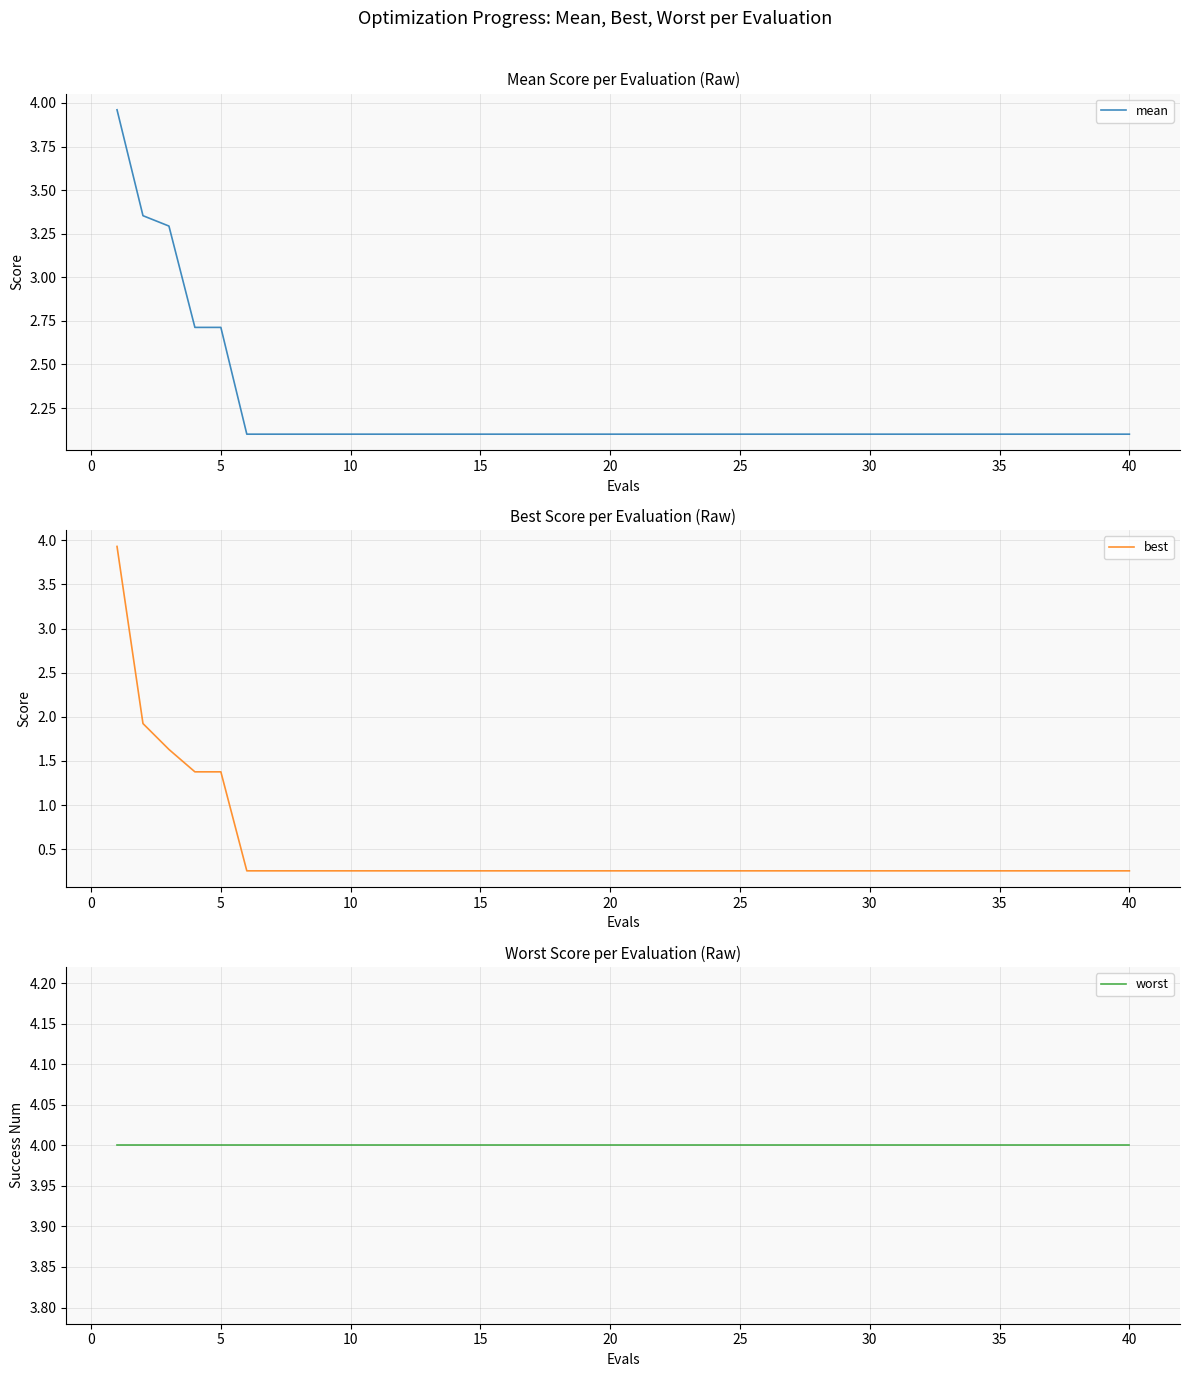

What is the value of the mean point at the 39th from the left?

2.1